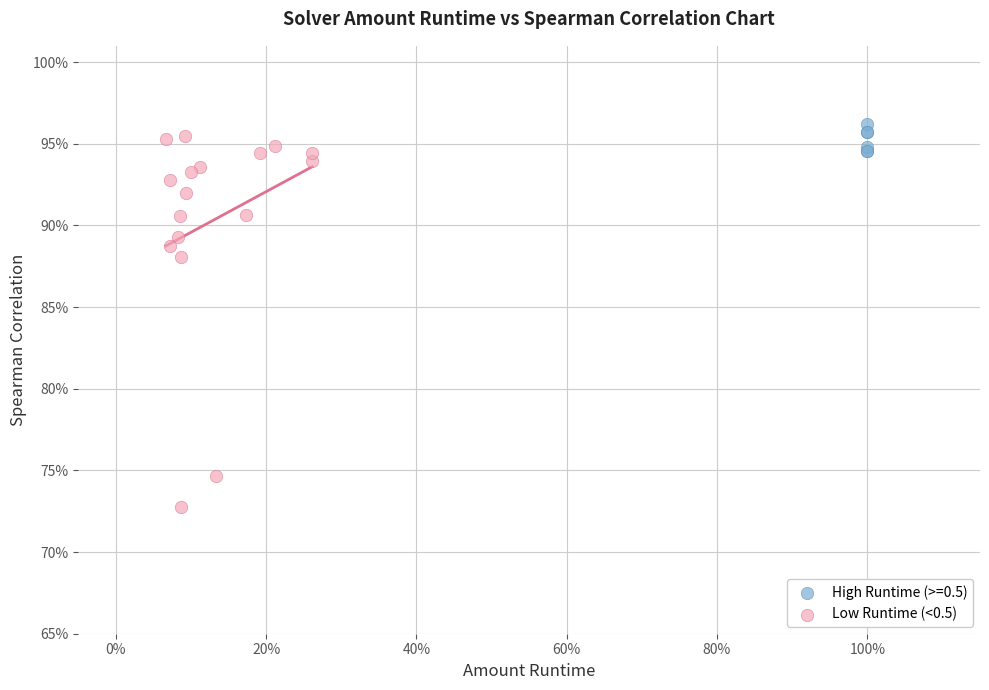

What are all the series names shown in the legend?

High Runtime (>=0.5), Low Runtime (<0.5)